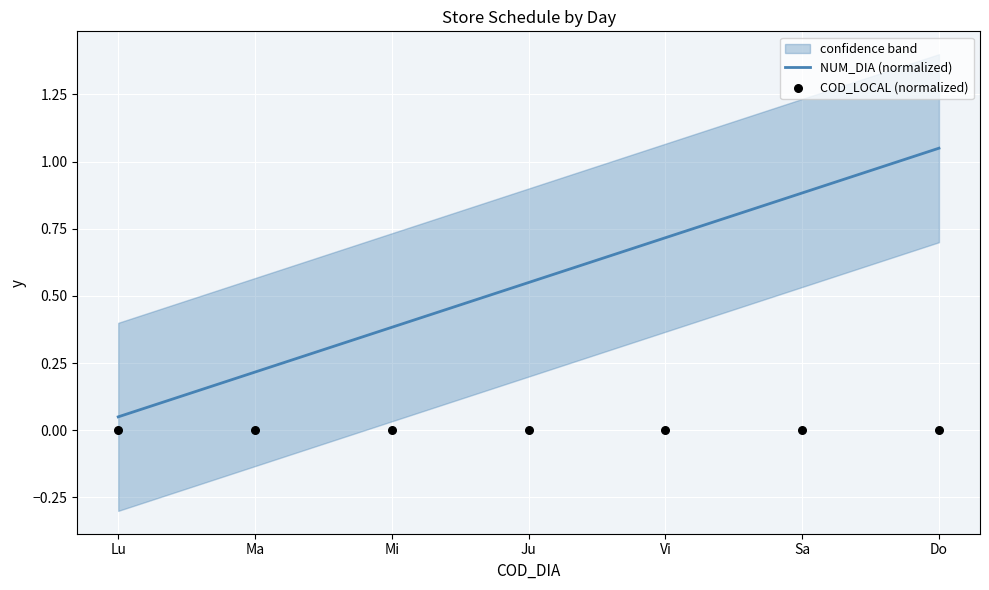

Which series reaches the maximum Y coordinate?

NUM_DIA (normalized)